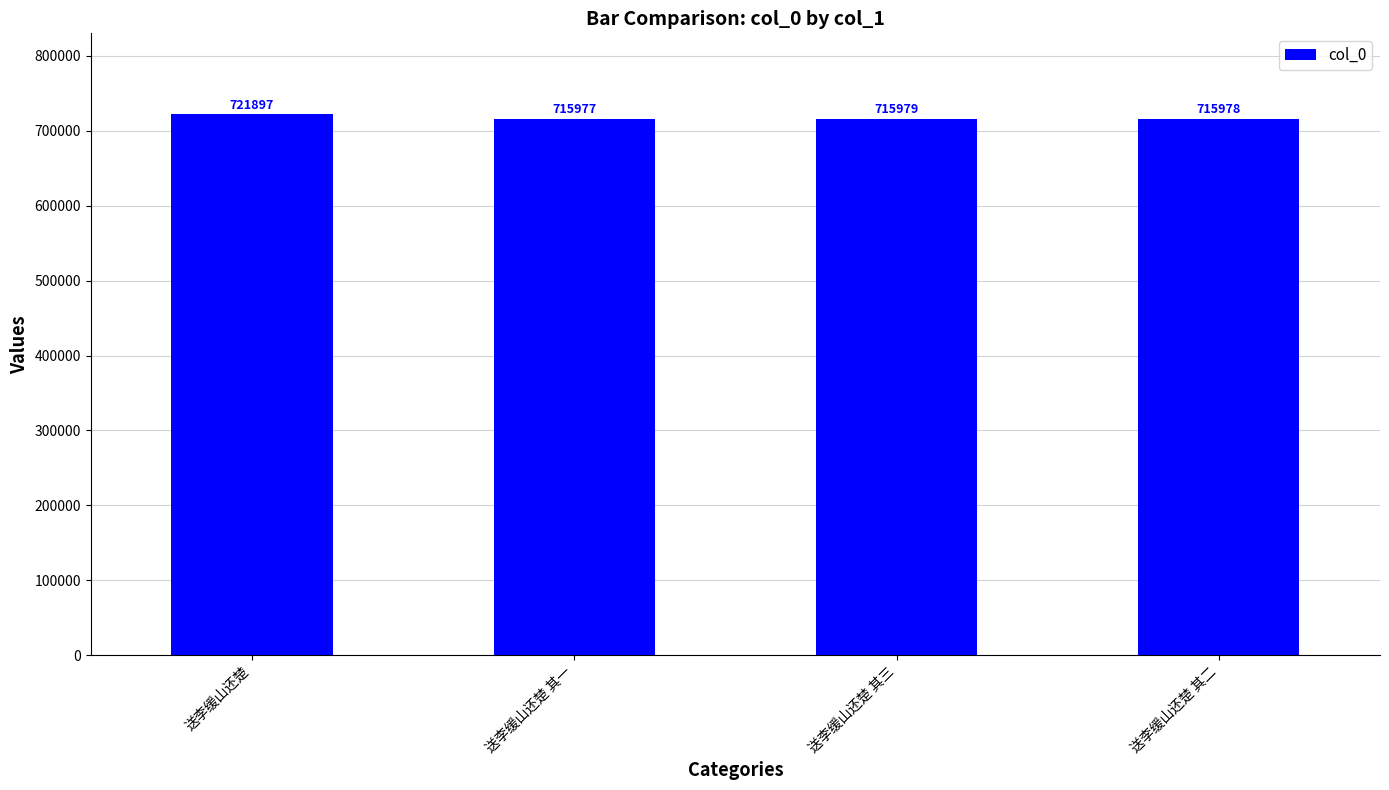

How many series are shown in this chart?

1